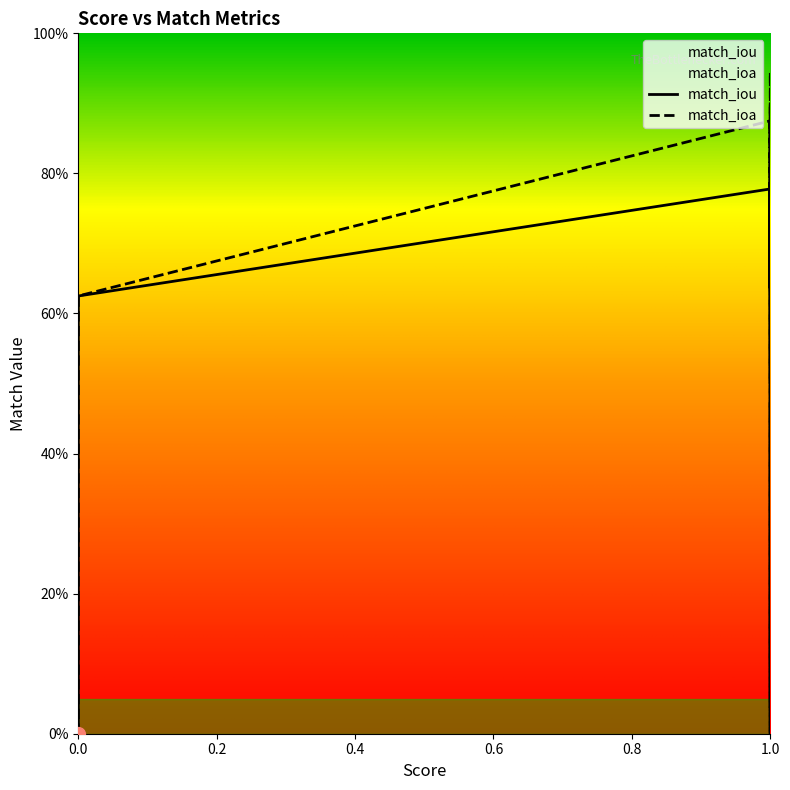

Is it true that match_ioa equals 0.8 at 8?

False